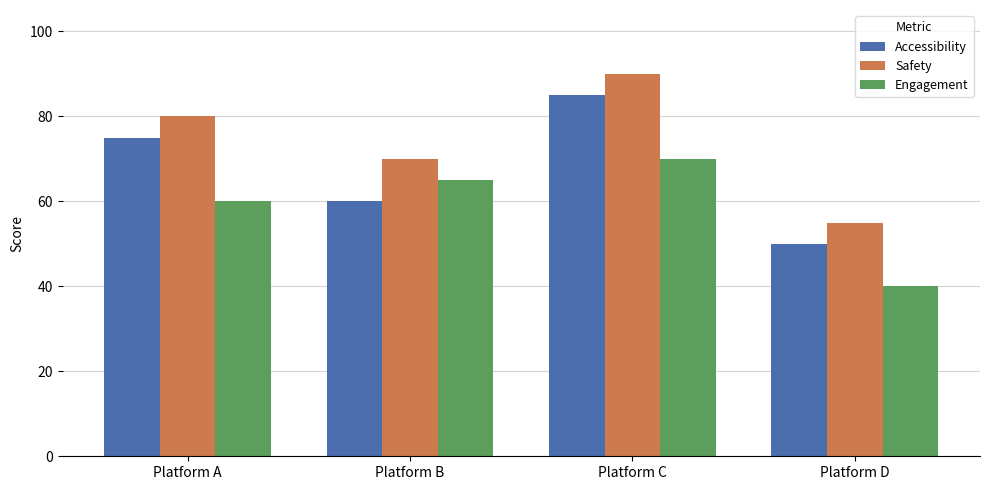

The value of Safety at Platform B is 70. True or false?

True